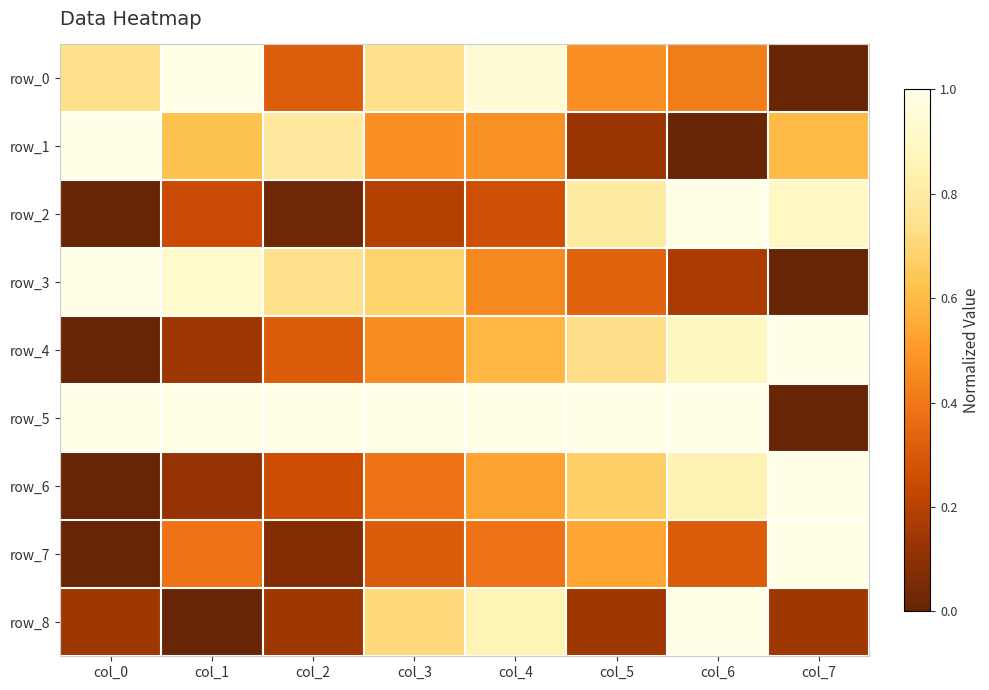

Which series changed the most between col_3 and col_5?

row_2